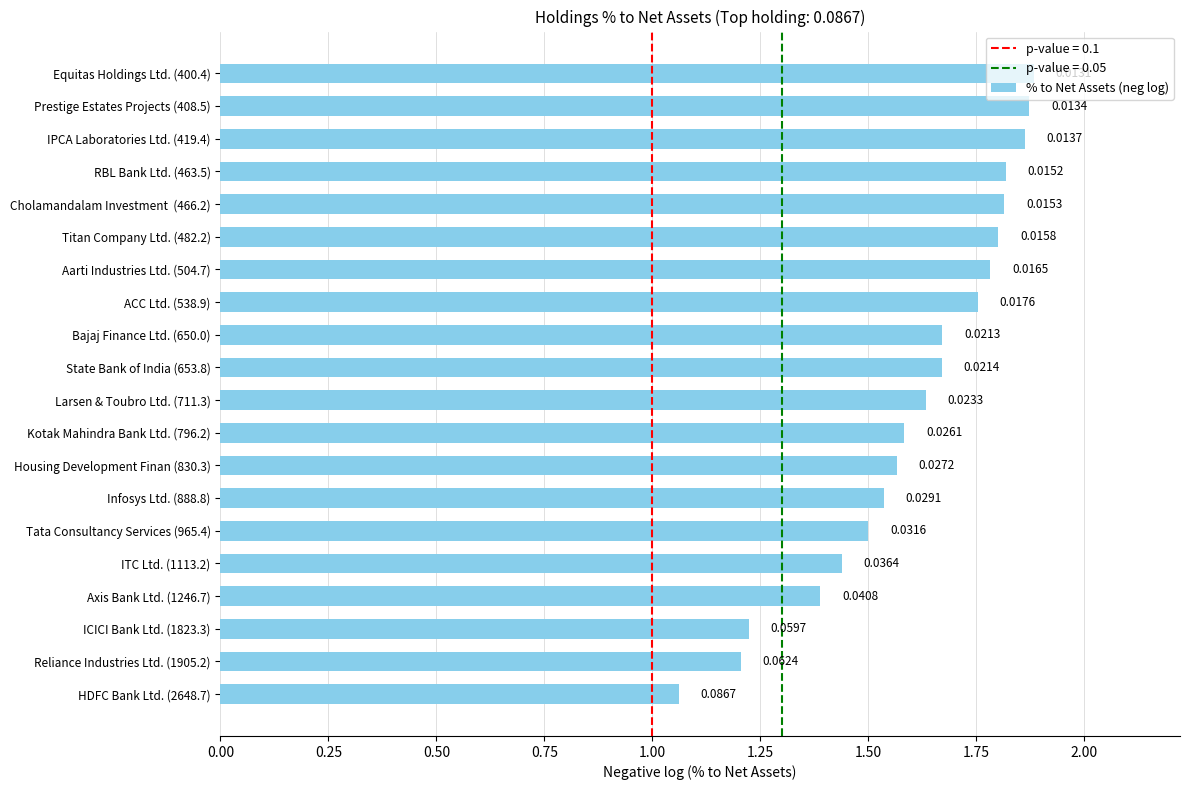

What is the average value?

1.6